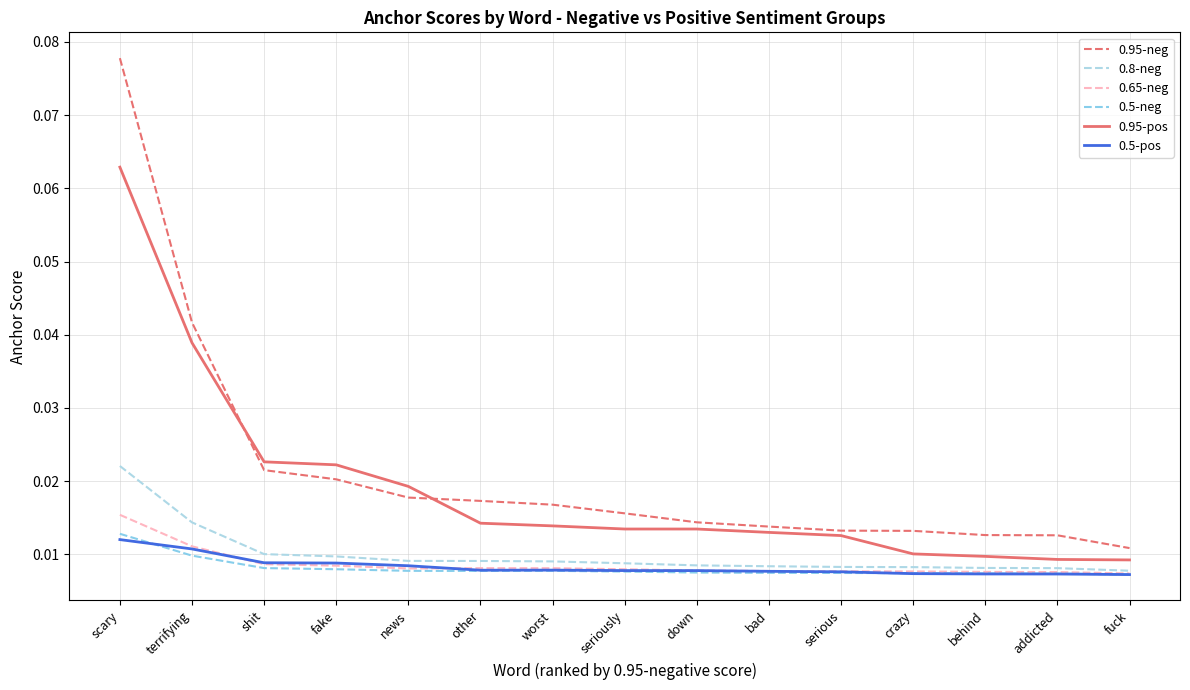

Does the chart display data point markers on the line(s)?

No